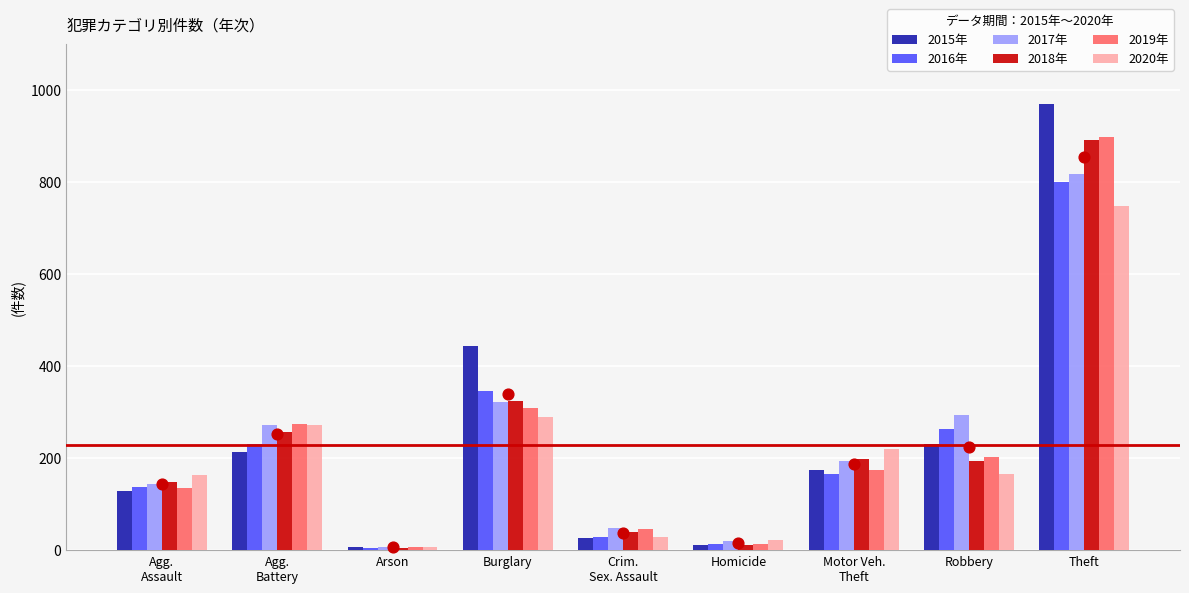

Which series reaches the maximum Y coordinate?

2015年